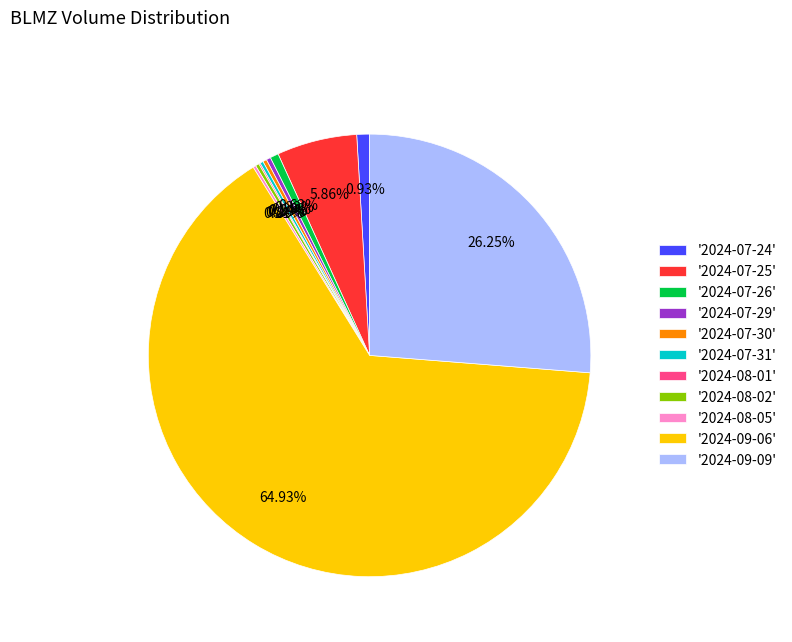

Is there any slice that represents more than half of the pie?

Yes